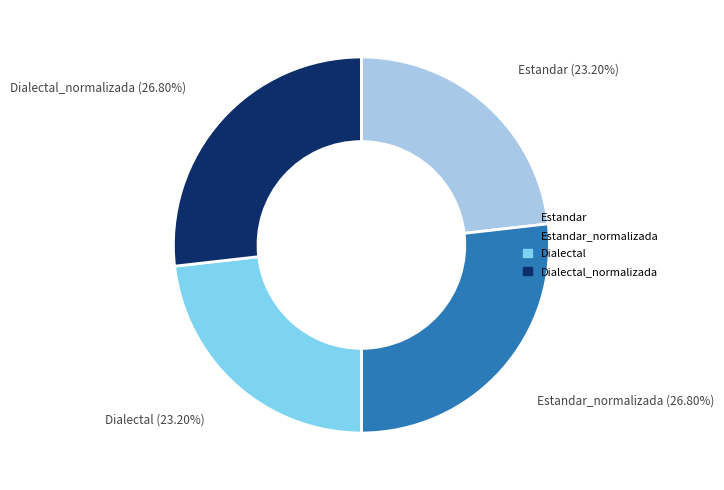

Approximately how many times larger is the value at Dialectal compared to Estandar_normalizada?

0.9